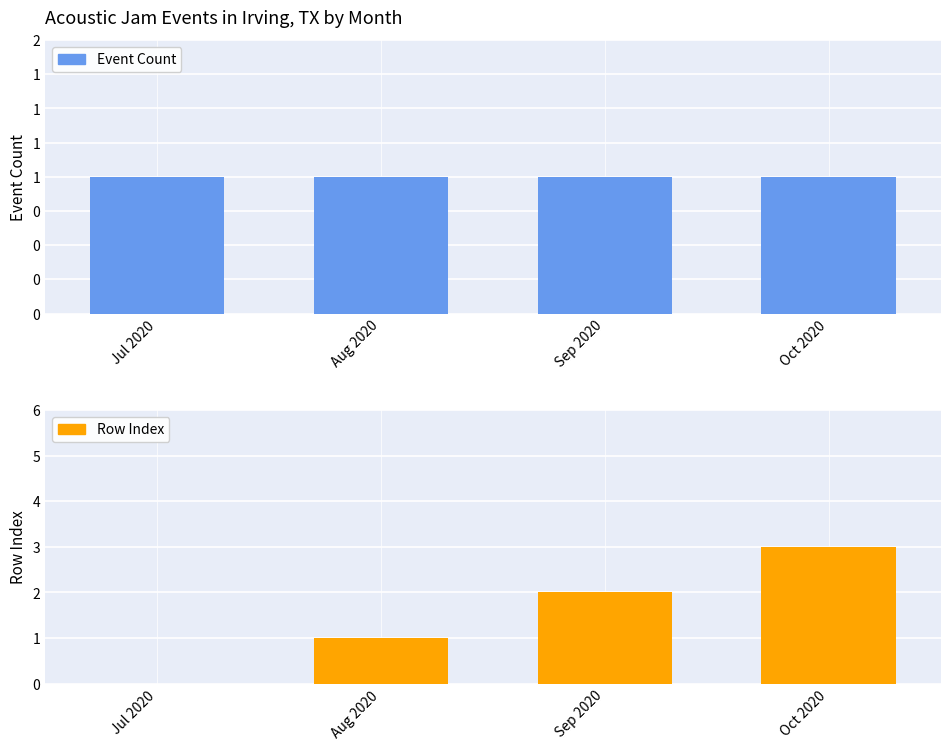

Reading left to right, what are all the values shown in this chart?

Event Count: 1	1	1	1
Row Index: 0	1	2	3